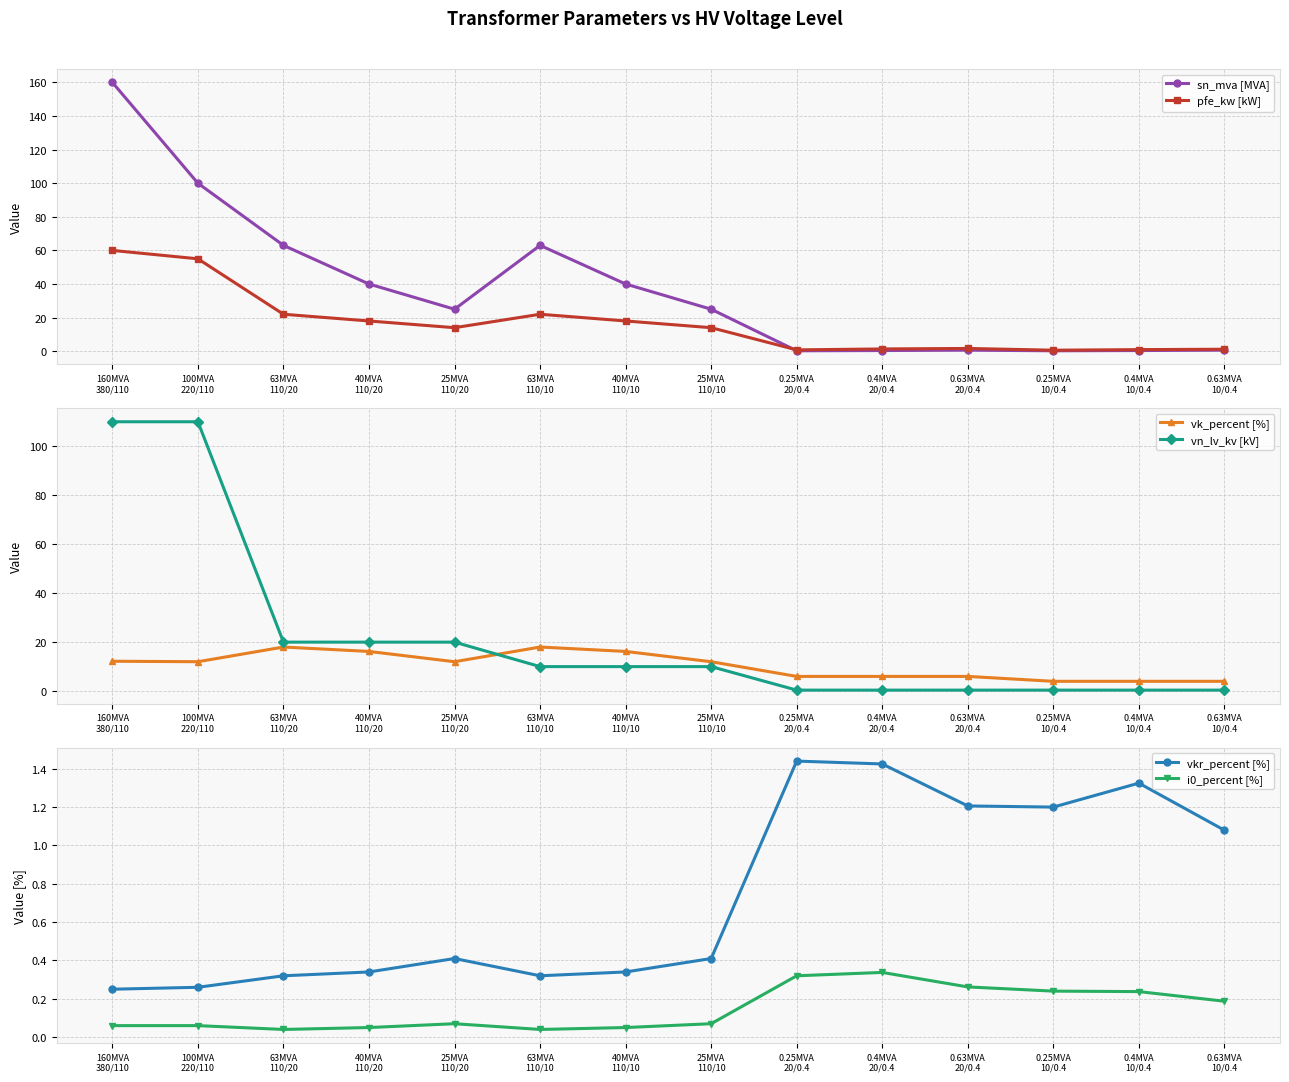

How many interior local valleys does the i0_percent [%] series have?

2